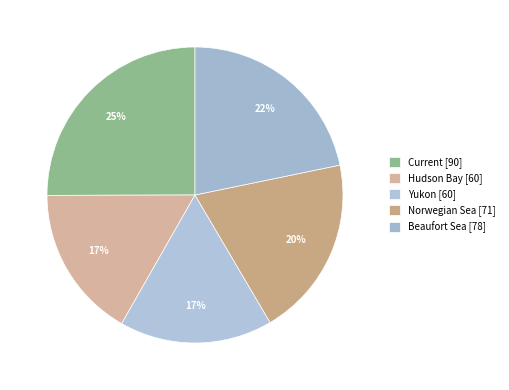

Approximately how many times larger is the value at Beaufort Sea compared to Norwegian Sea?

1.1